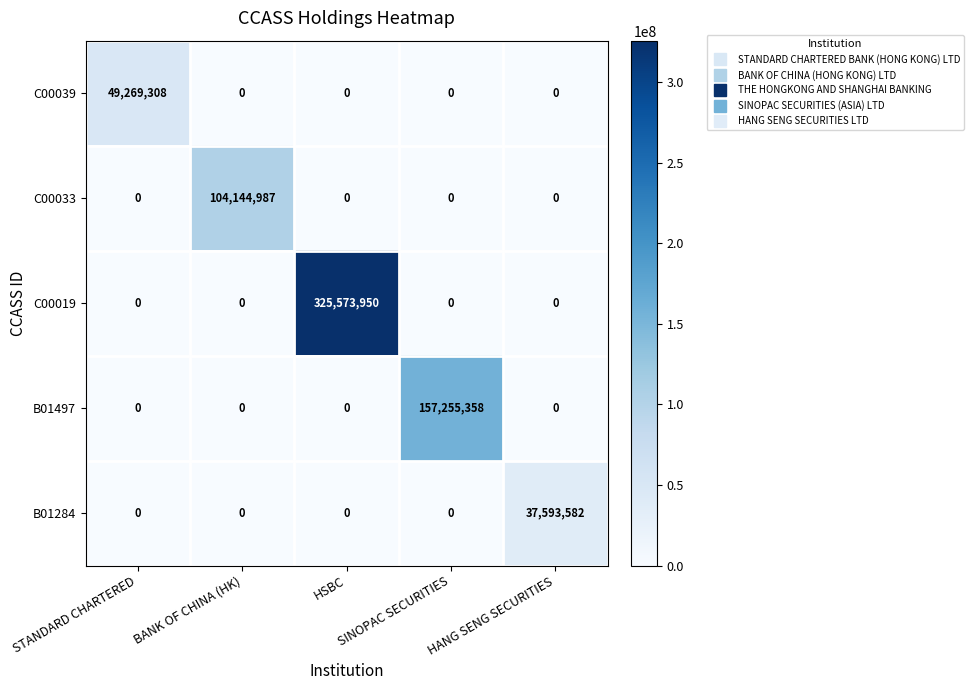

Which series has the largest total across all categories?

C00019